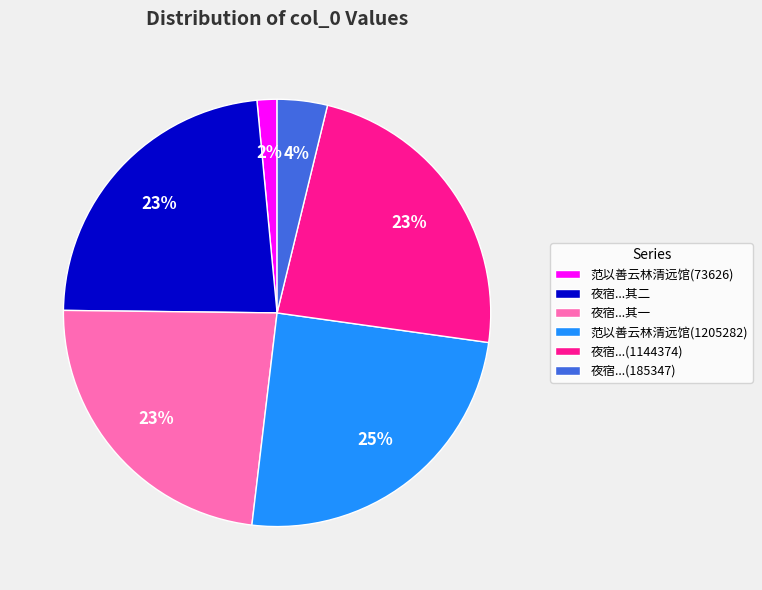

Which category has the biggest portion of the pie?

范以善云林清远馆(1205282)